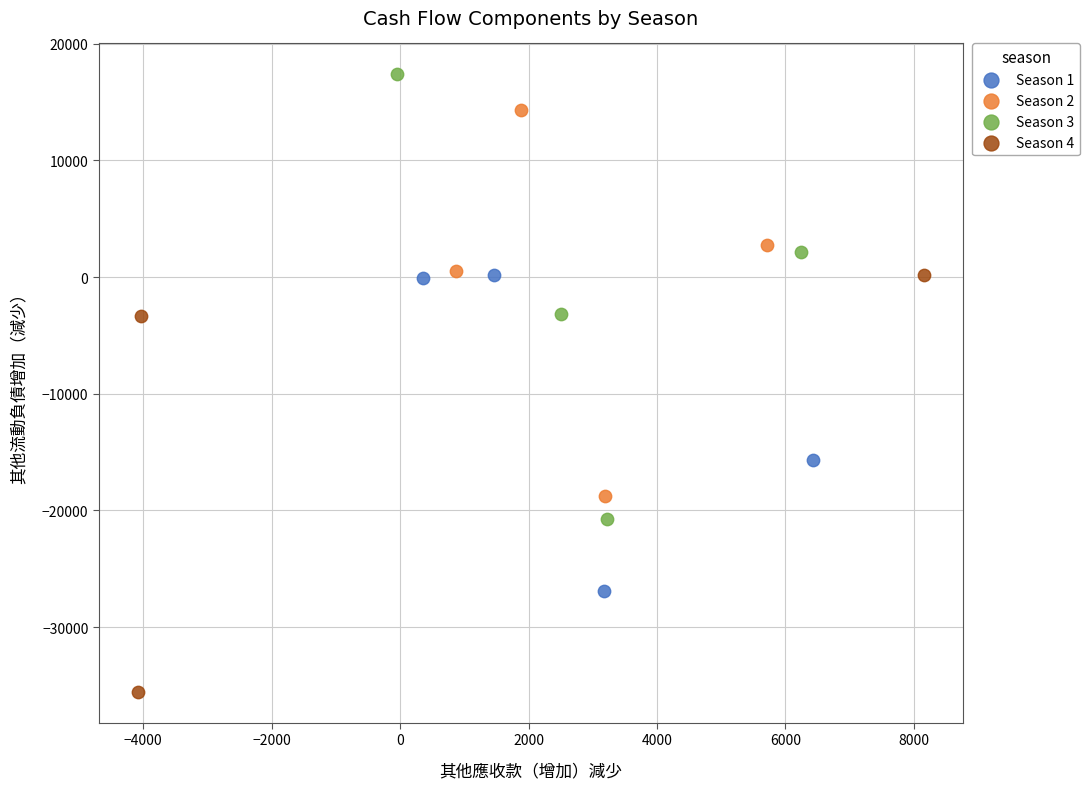

Which series has the largest Y range (max minus min)?

Season 3